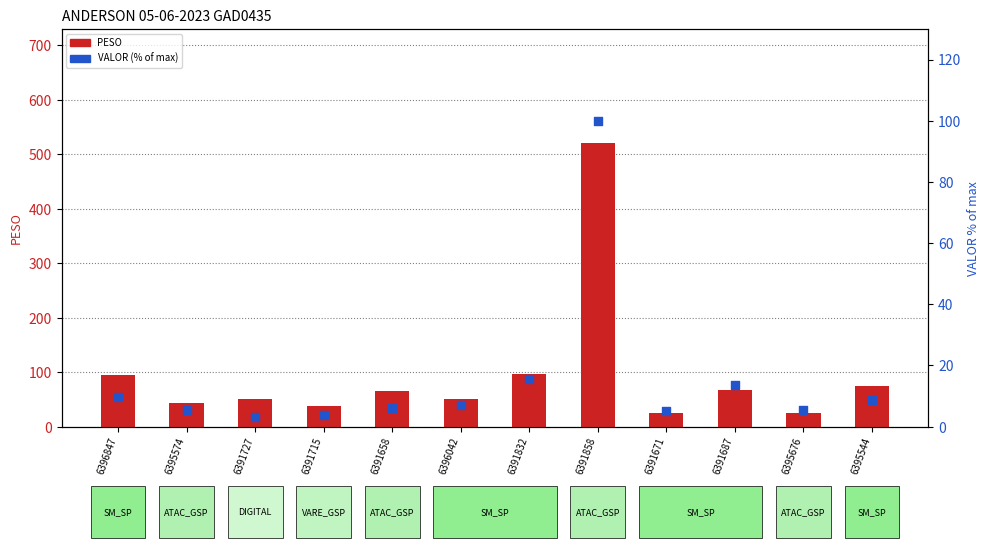

Which series reaches the maximum Y coordinate?

PESO